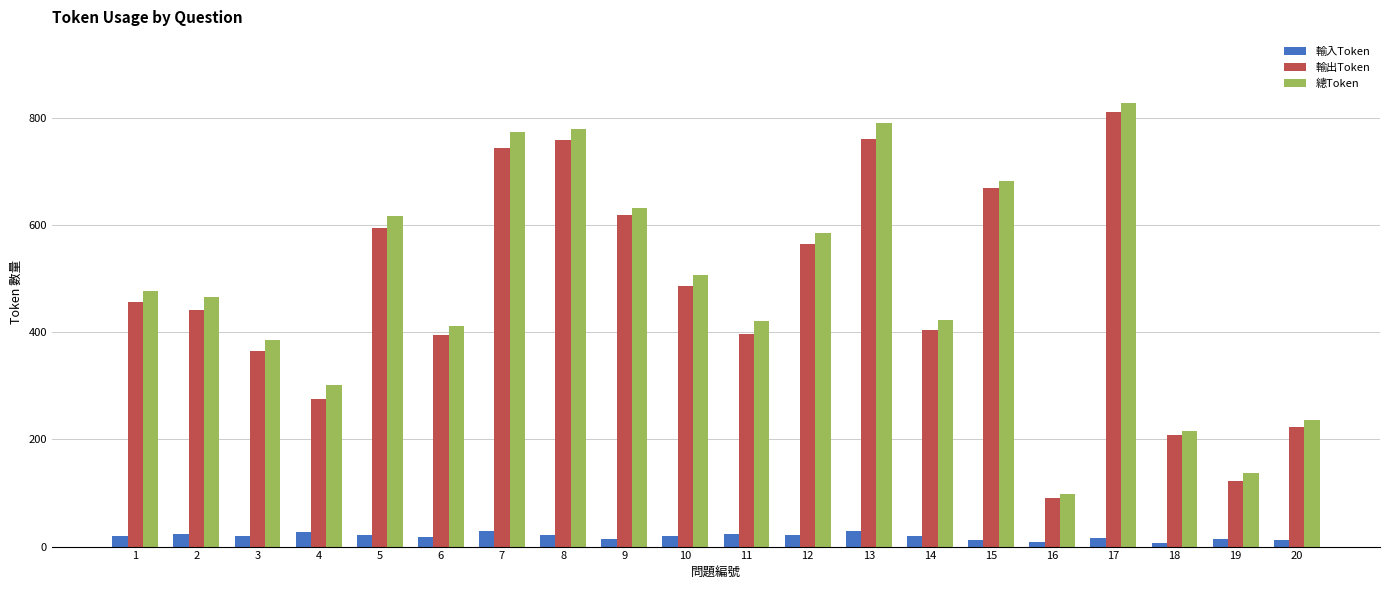

What is the maximum value shown in the chart?

827